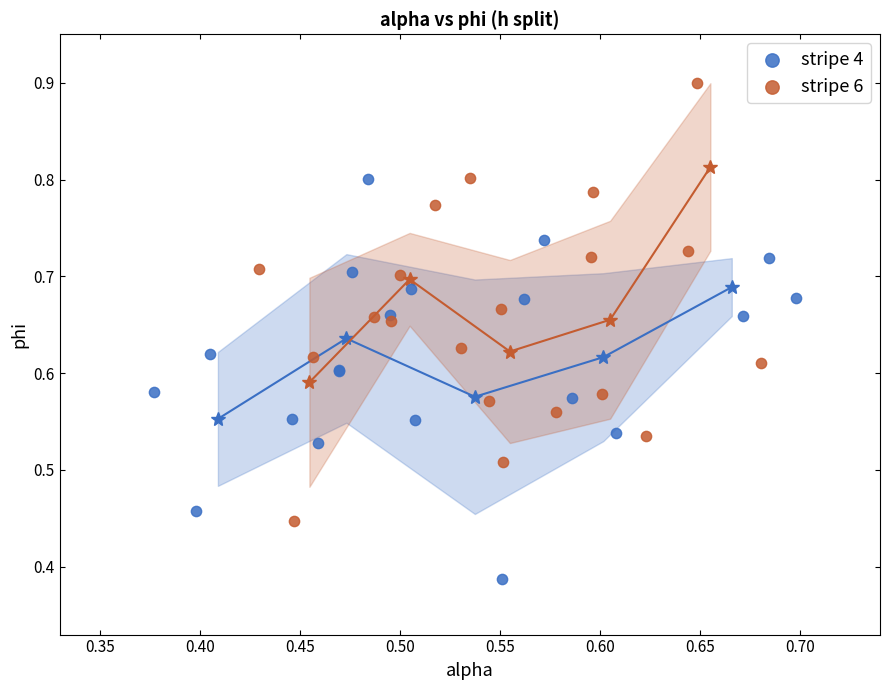

Which series reaches the minimum Y coordinate?

stripe 4